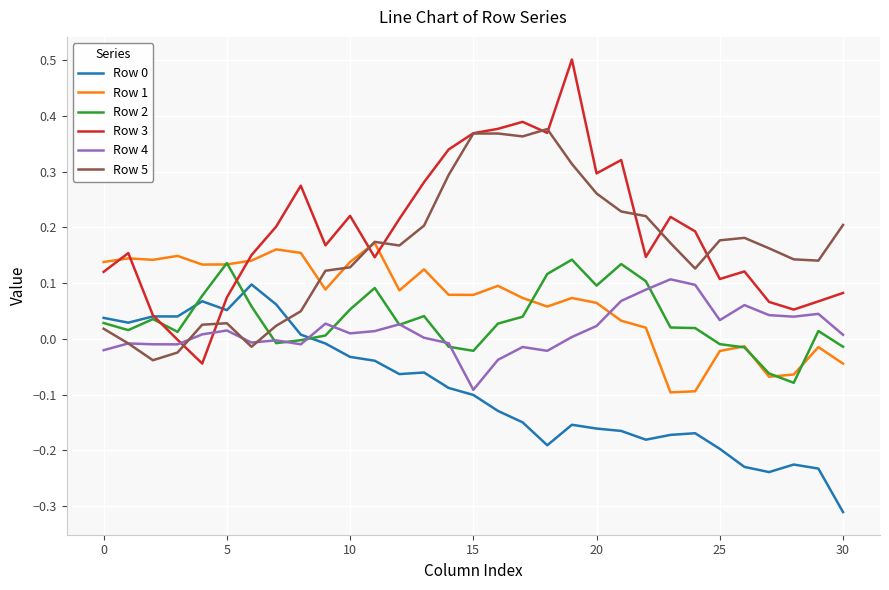

Which series has the largest range (max minus min)?

Row 3